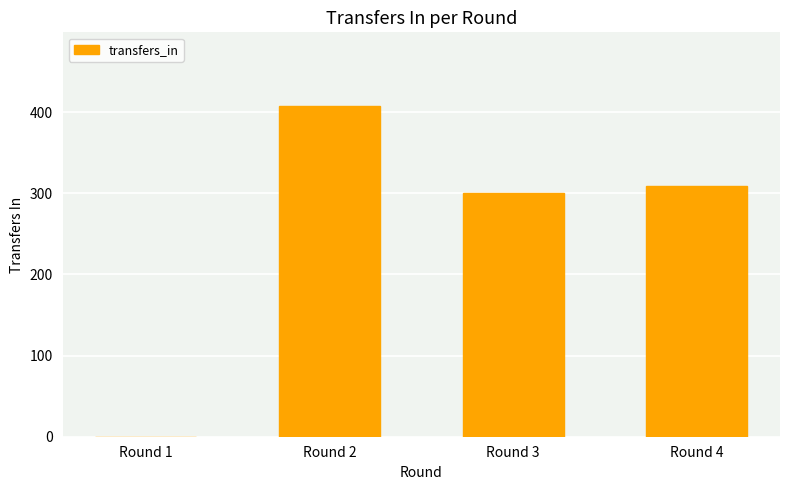

Where is the data nearest to the value 203?

Round 3